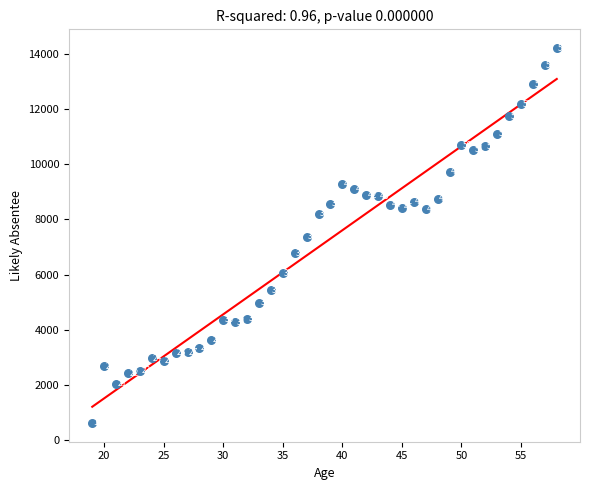

What Y value in the scatter plot is closest to 7418?

7366